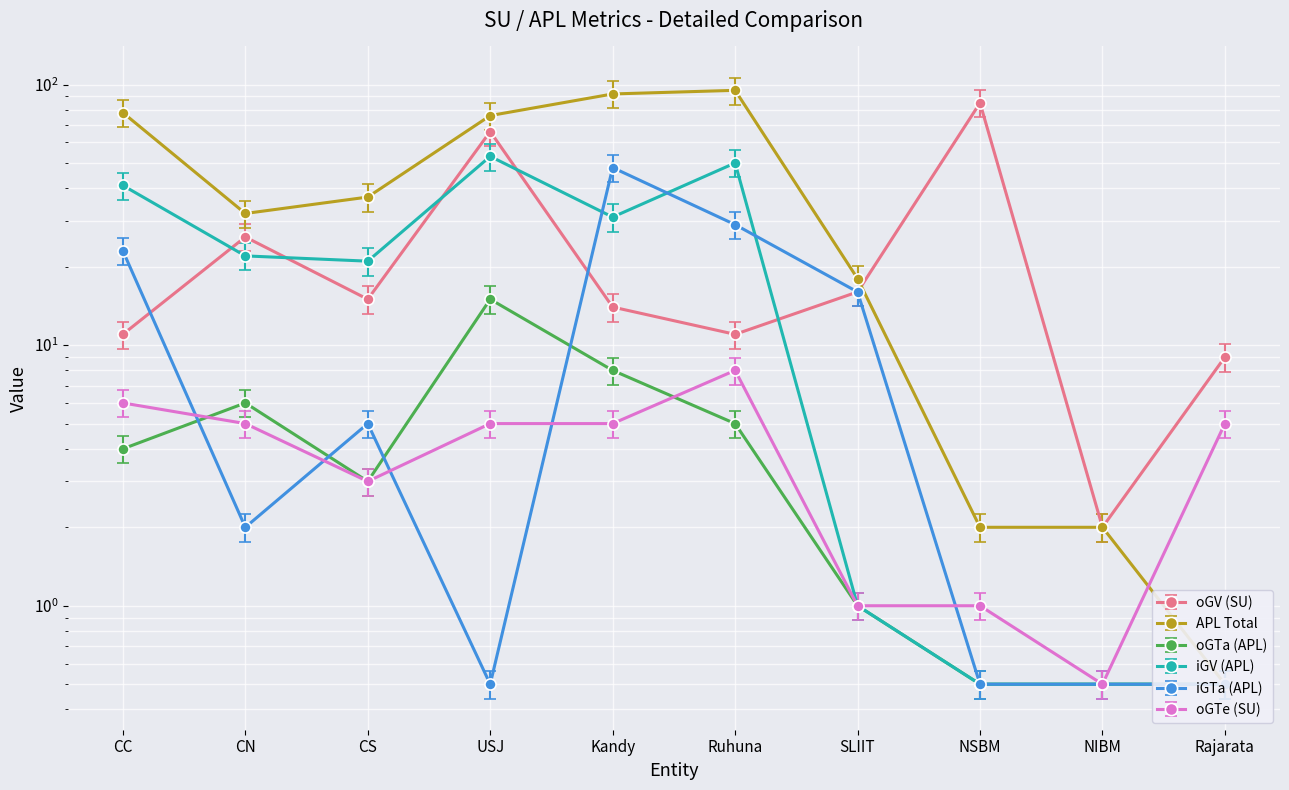

Where is APL Total nearest to the value 47?

CS